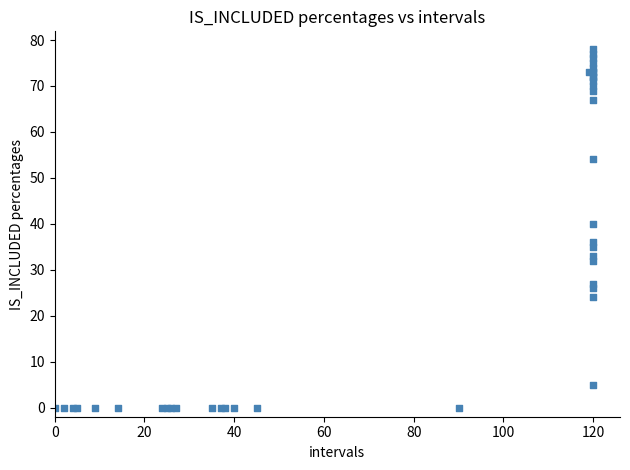

What Y value in the scatter plot is closest to 39?

40